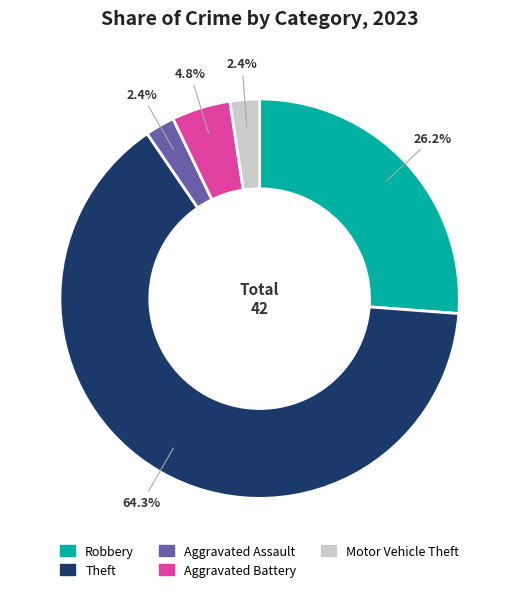

Which has a higher value, Robbery or Theft?

Theft